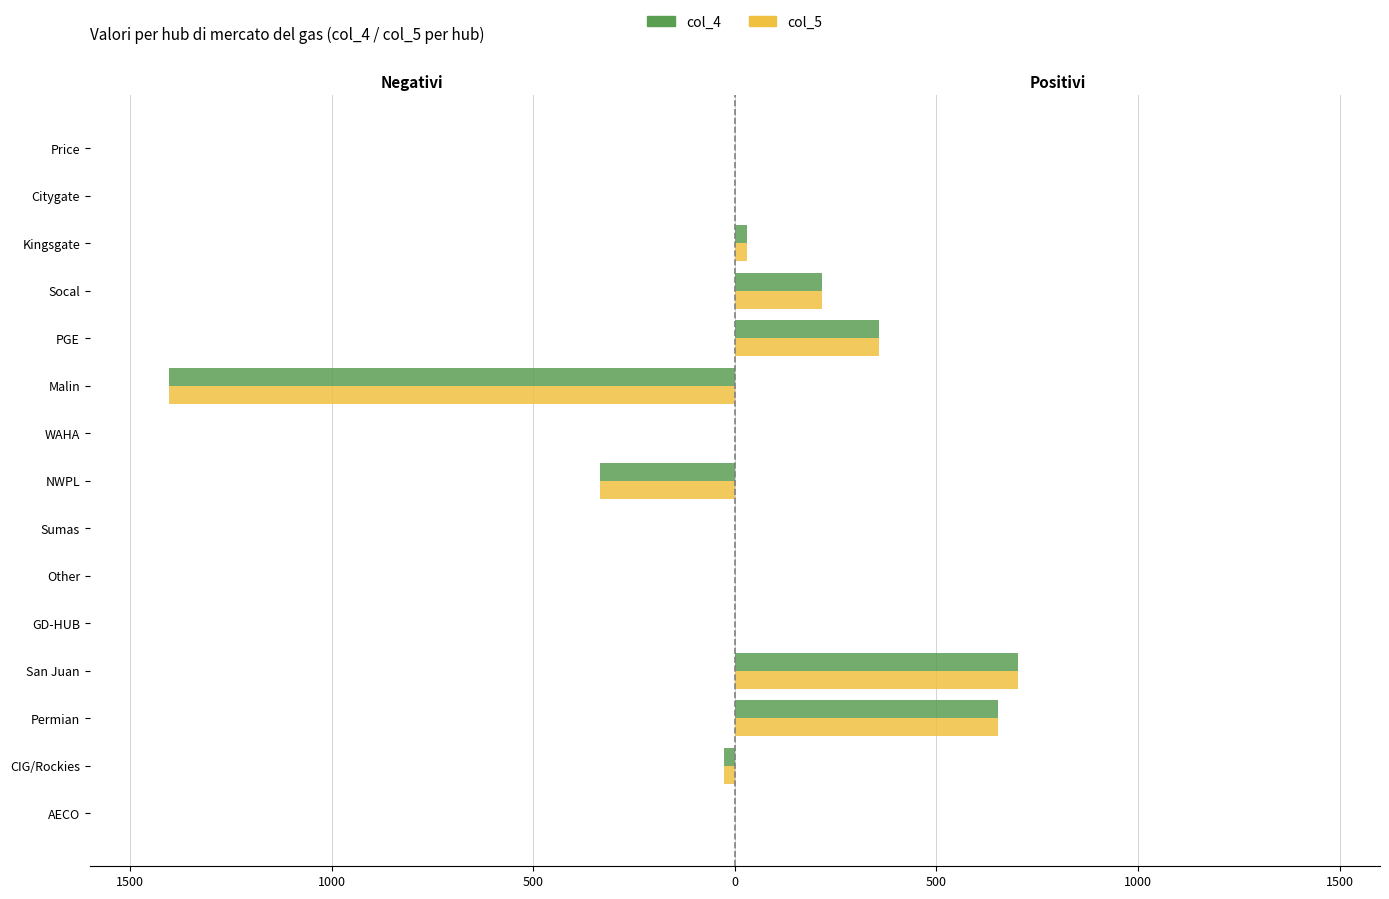

The value of col_5 at Kingsgate is -746.0. True or false?

False